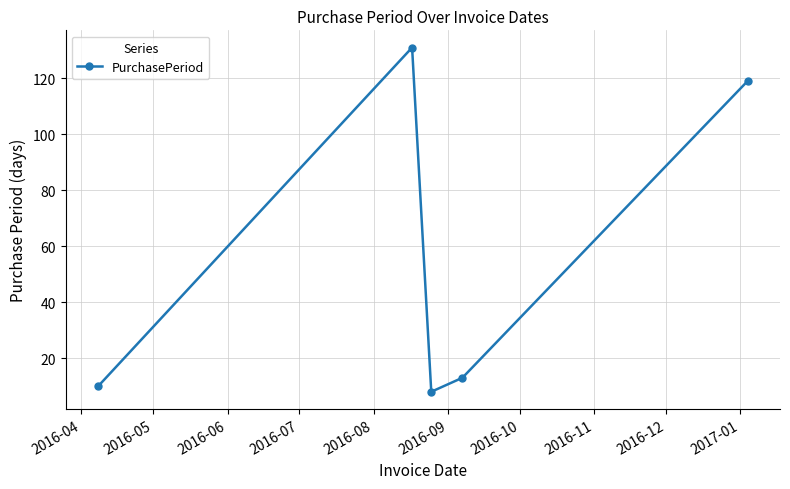

Count the number of data series in this chart.

1